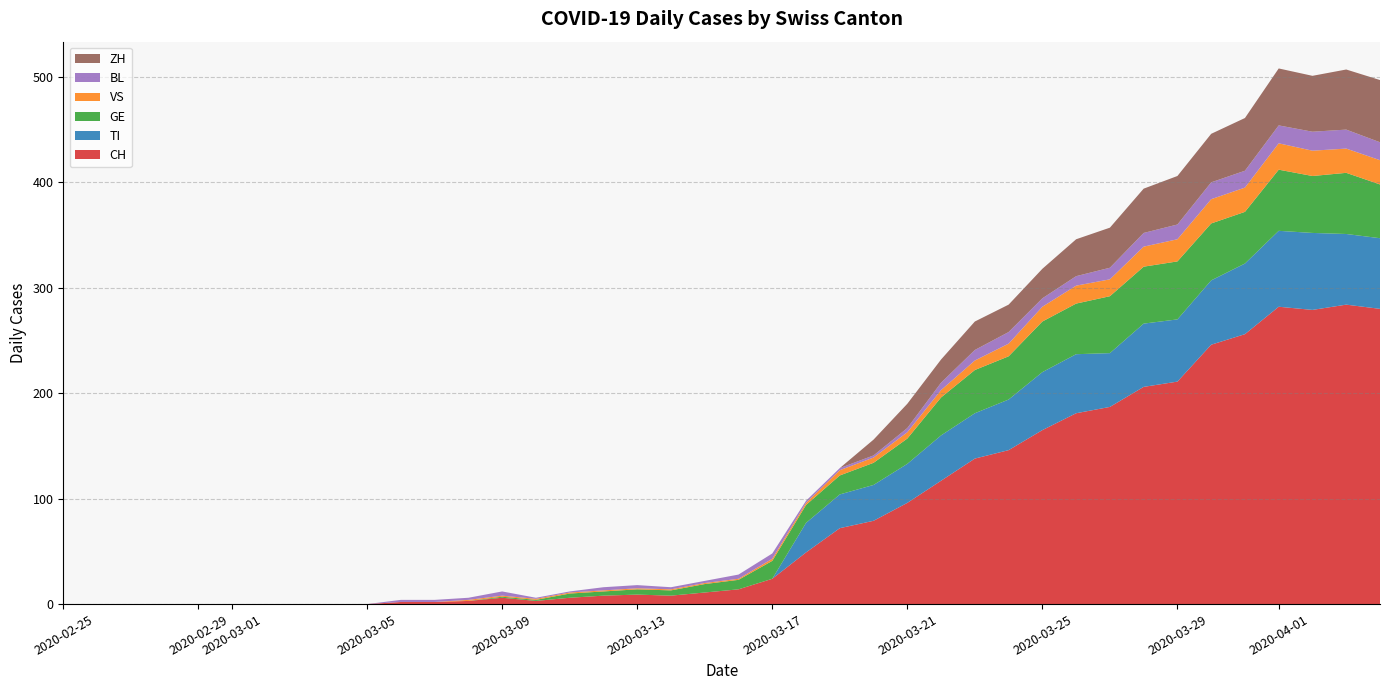

Reading left to right, transcribe all the data shown in this chart.

CH: 0	0	0	0	0	0	0	0	0	0	2	2	3	6	3	6	8	9	8	11	14	24	49	72	79	96	117	138	146	165	181	187	206	211	246	256	282	279	284	280
TI: 0	0	0	0	0	0	0	0	0	0	0	0	0	0	0	0	0	0	0	0	0	0	28	32	34	37	43	43	48	55	56	51	60	59	61	67	72	73	67	67
GE: 0	0	0	0	0	0	0	0	0	0	0	0	0	1	1	4	4	5	5	8	9	17	17	18	21	24	36	41	41	48	48	54	54	55	54	49	58	54	58	51
VS: 0	0	0	0	0	0	0	0	0	0	0	0	1	1	1	1	1	1	1	1	1	2	2	5	5	6	7	9	12	14	17	16	19	21	23	23	25	24	23	23
BL: 0	0	0	0	0	0	0	0	0	0	2	2	2	4	1	1	3	3	2	2	4	5	2	2	2	4	7	10	11	8	9	11	13	14	16	16	17	18	18	17
ZH: 0	0	0	0	0	0	0	0	0	0	0	0	0	0	0	0	0	0	0	0	0	0	0	0	15	23	22	27	26	28	35	38	42	46	46	50	54	53	57	59